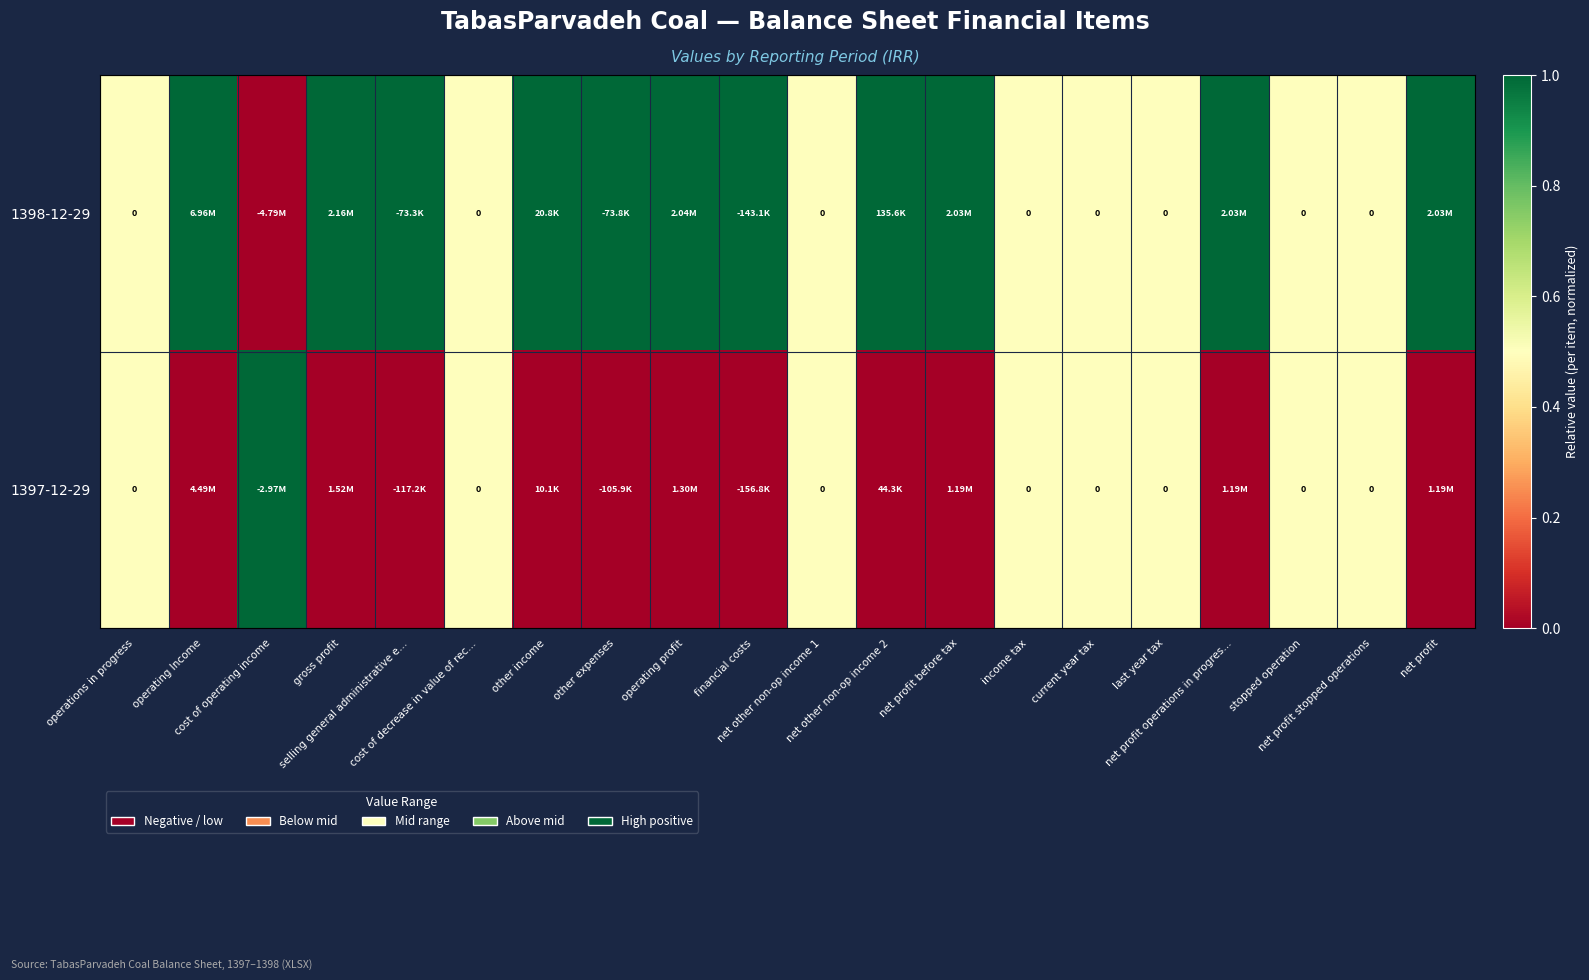

At which category does the chart reach its peak across all series?

operating Income